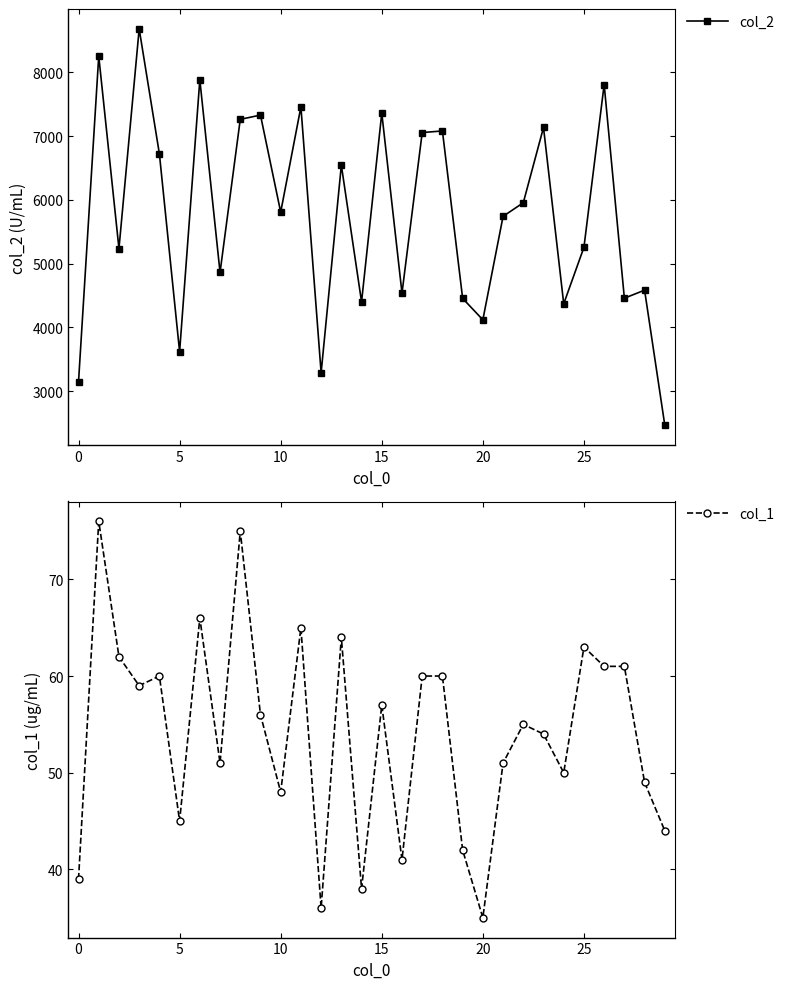

What is the total value across all series at 23?

7189